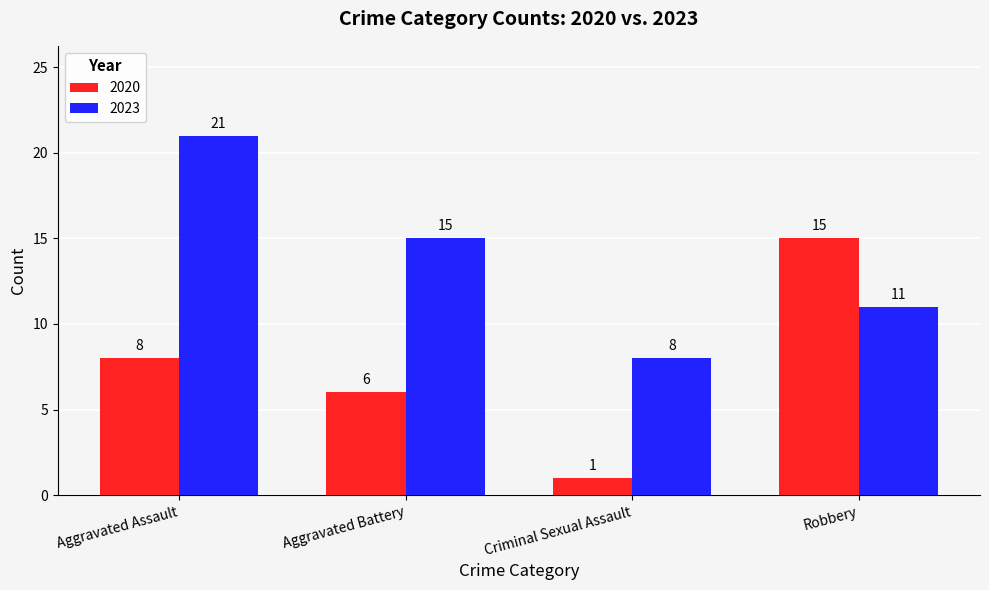

What is the label of the 3rd bar from the right?

Aggravated Battery